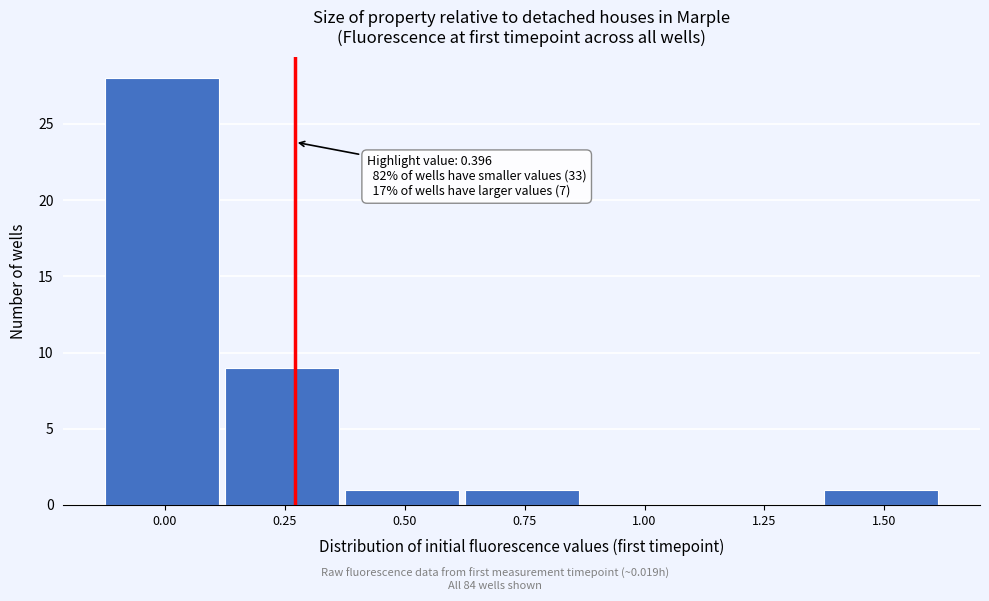

Reading left to right, list all the values displayed in this chart.

0.00=28	0.25=9	0.50=1	0.75=1	1.00=0	1.25=0	1.50=1